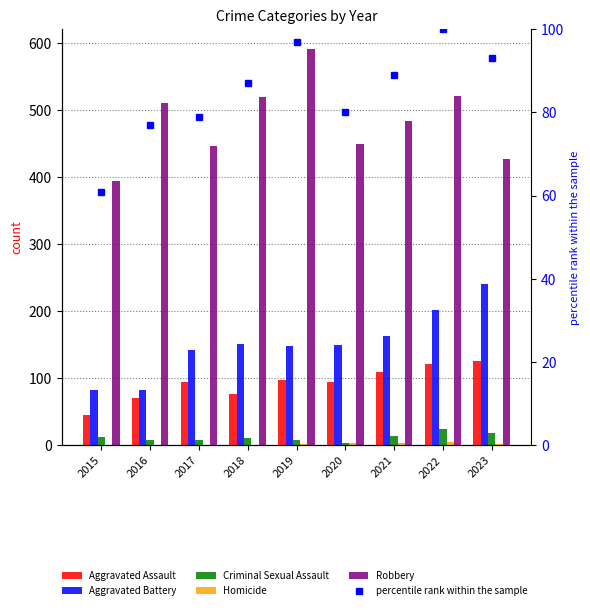

How many data points in Aggravated Assault are less than 95?

4